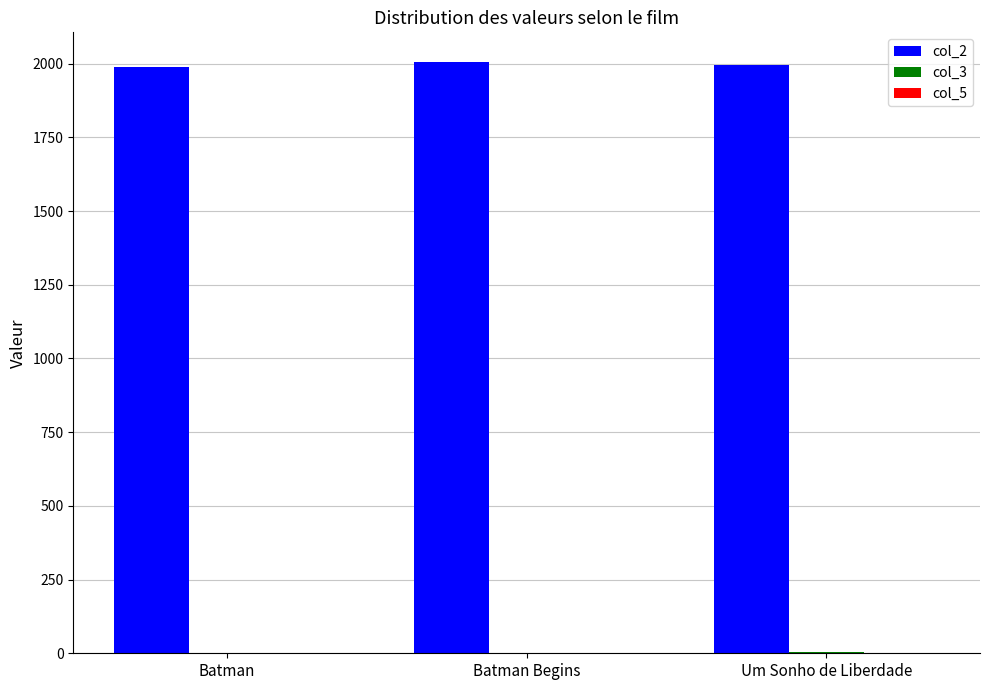

Which series has the largest total across all categories?

col_2